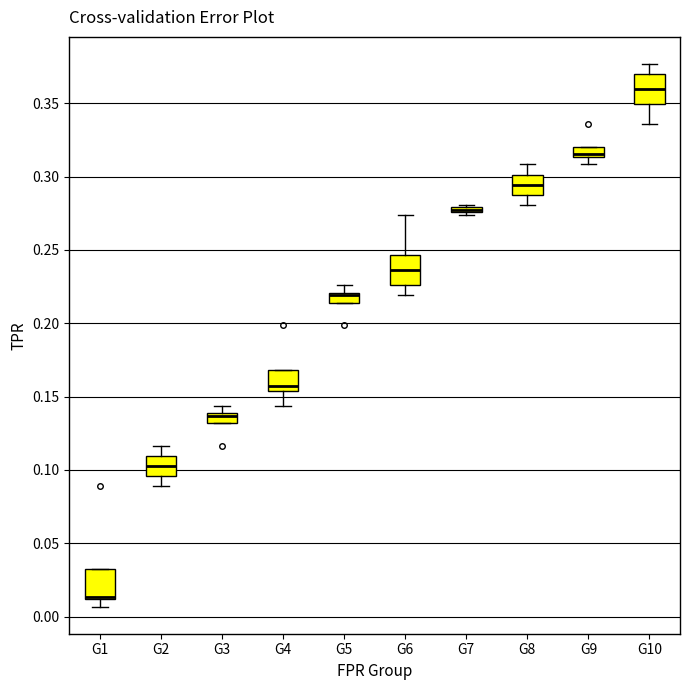

Where does the median line of the box for G4 sit on the y-axis? The values are not printed on the chart, so give them approximately, as read against the axis.

0.160